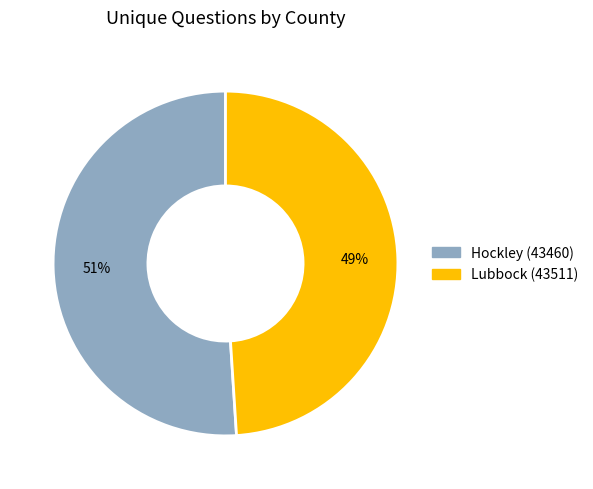

What is the largest slice in the pie chart?

Hockley (43460)